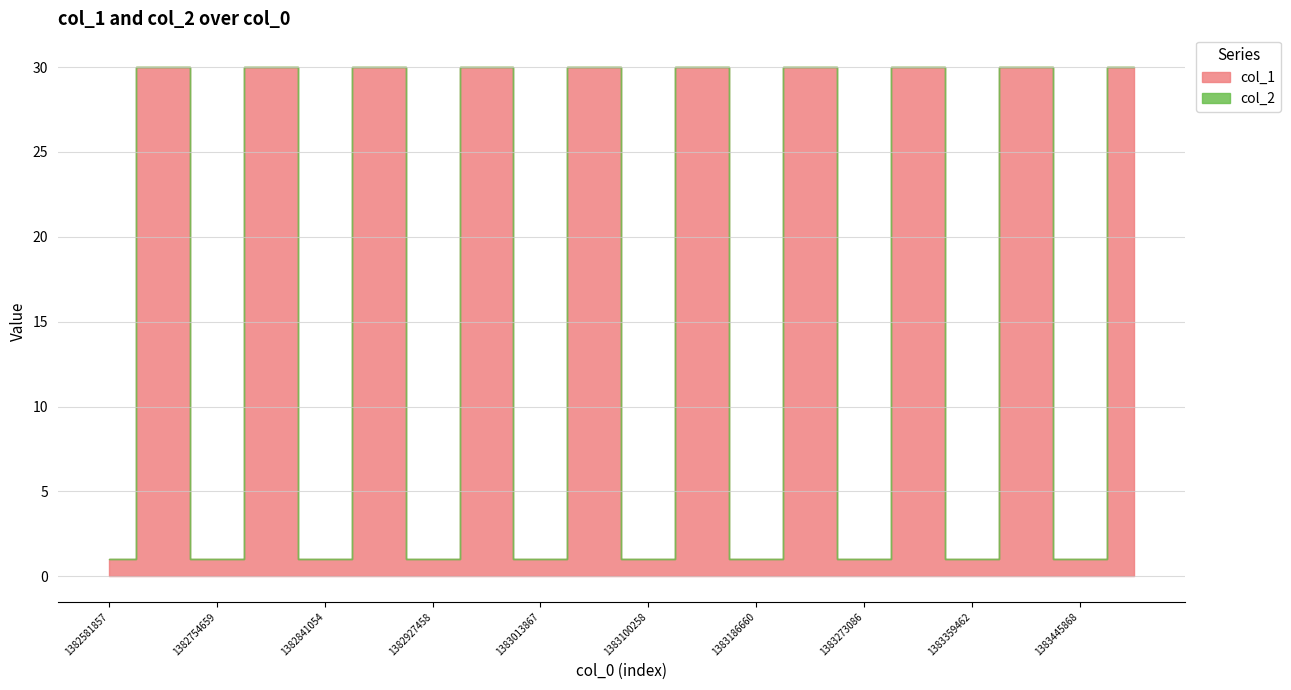

What is the sum of the col_1 values at 1383408428 and 1382803588?

60